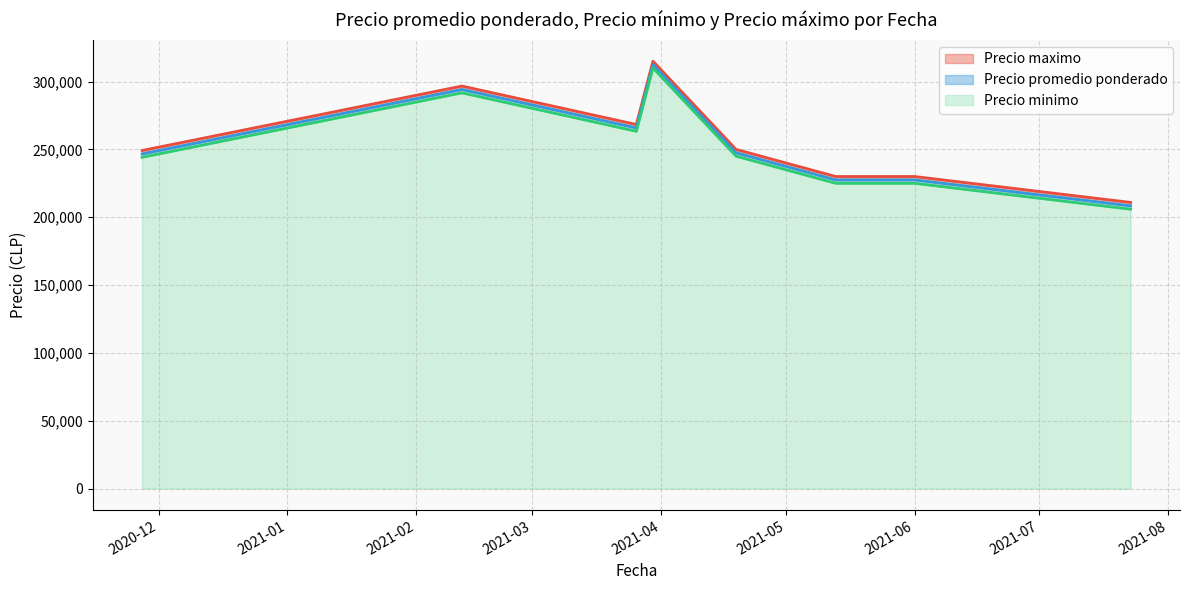

List the series in order of their overall mean, highest first.

Precio maximo, Precio promedio ponderado, Precio minimo